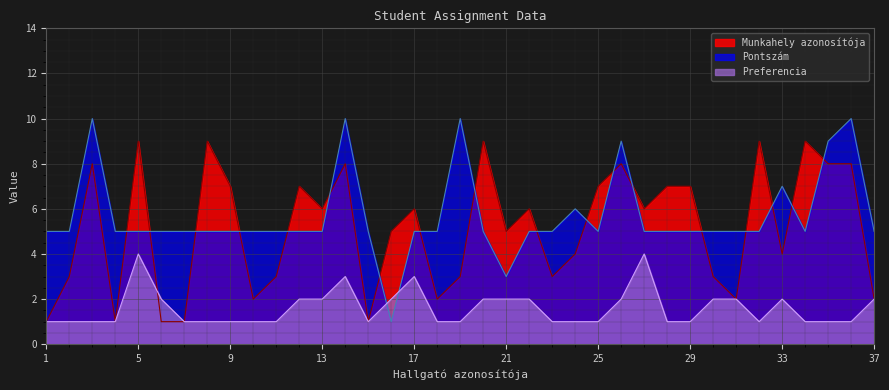

At which label does Pontszám first exceed 5?

3